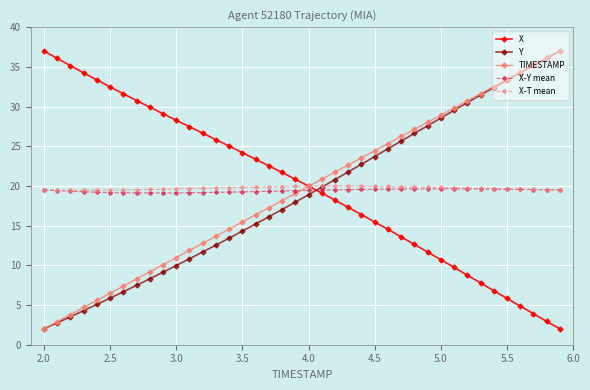

What is the minimum value shown in the chart?

2.0